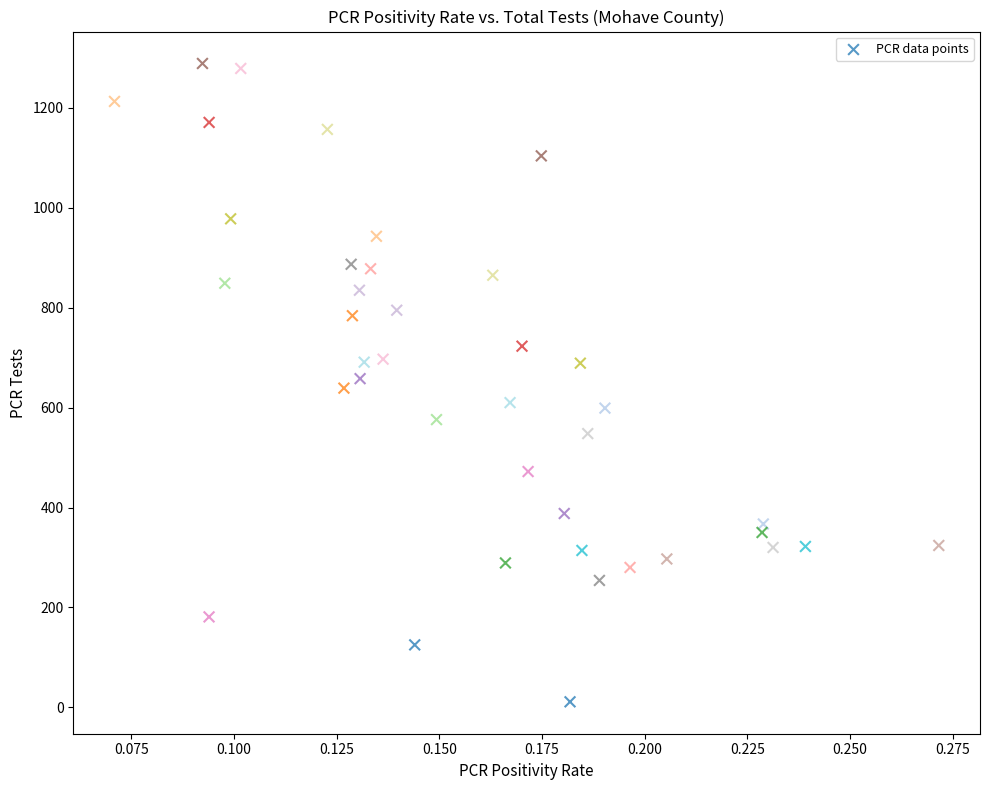

What is the range of Y values (max minus min)?

1278